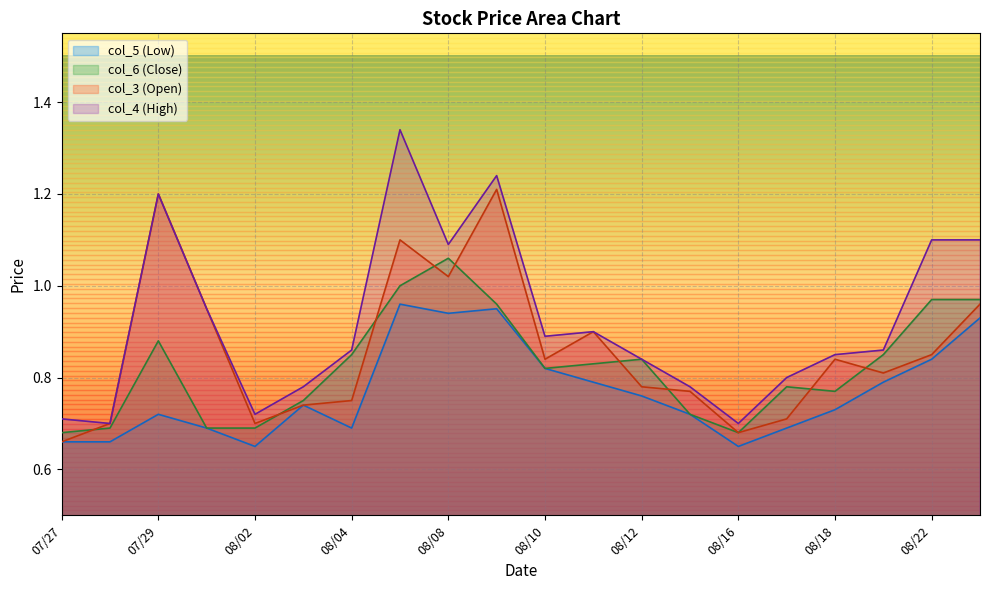

At how many categories does at least one series exceed 0?

20